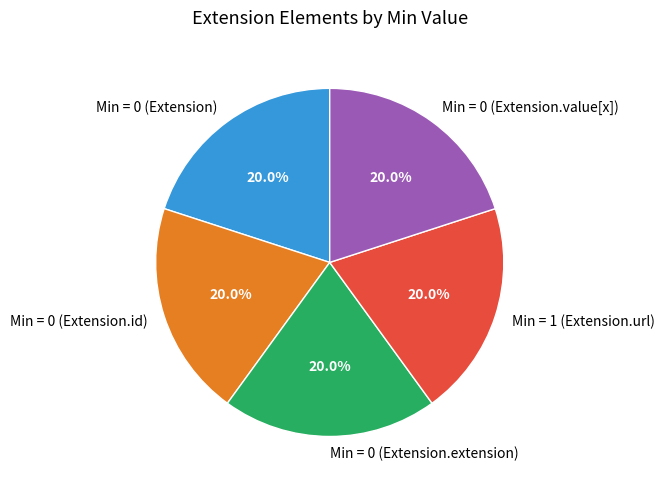

What is the ratio of the value at Min = 0 (Extension) to the value at Min = 0 (Extension.id)?

1.0